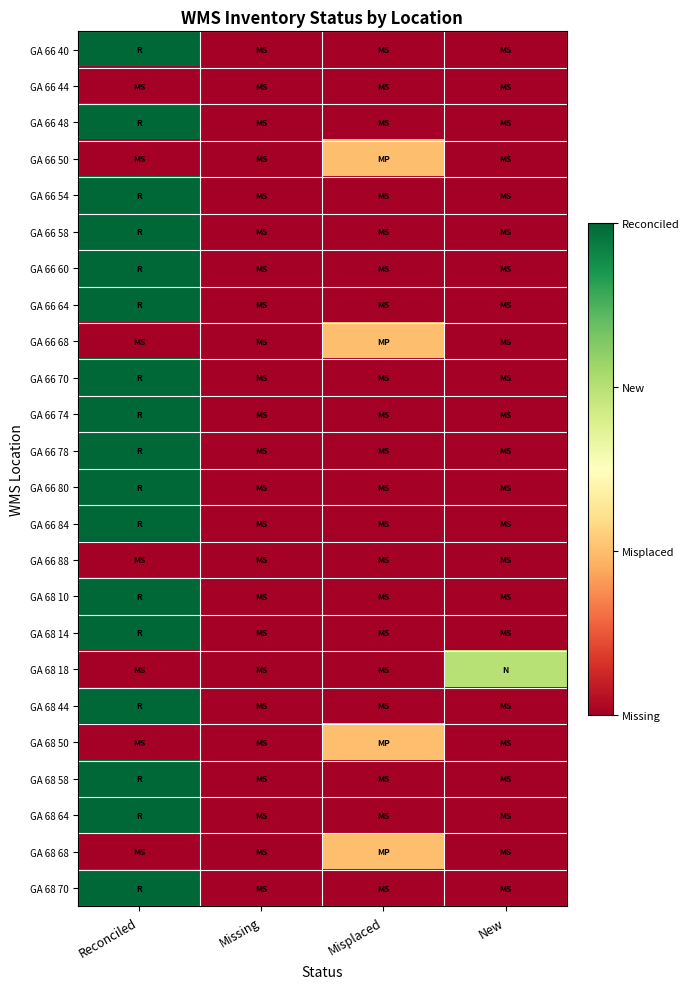

At how many categories does at least one series exceed 0?

3